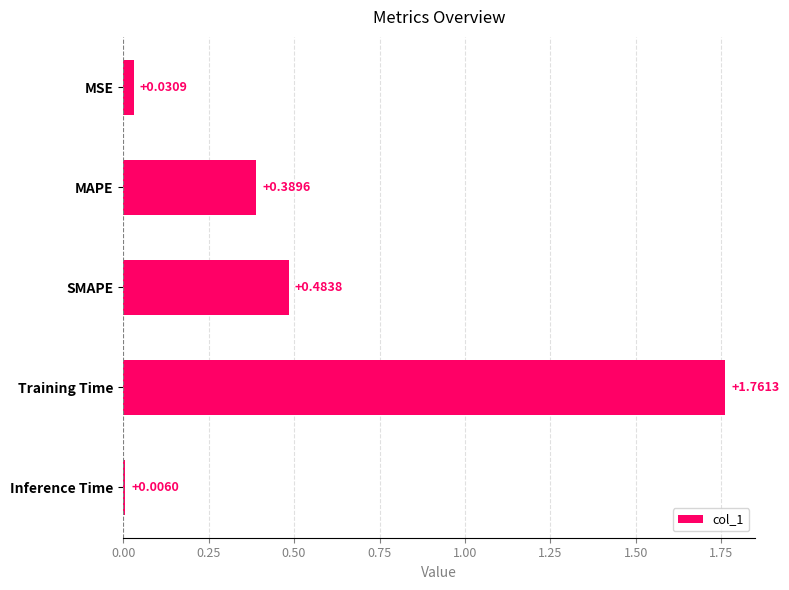

What is the change in value from MAPE to SMAPE?

+0.1